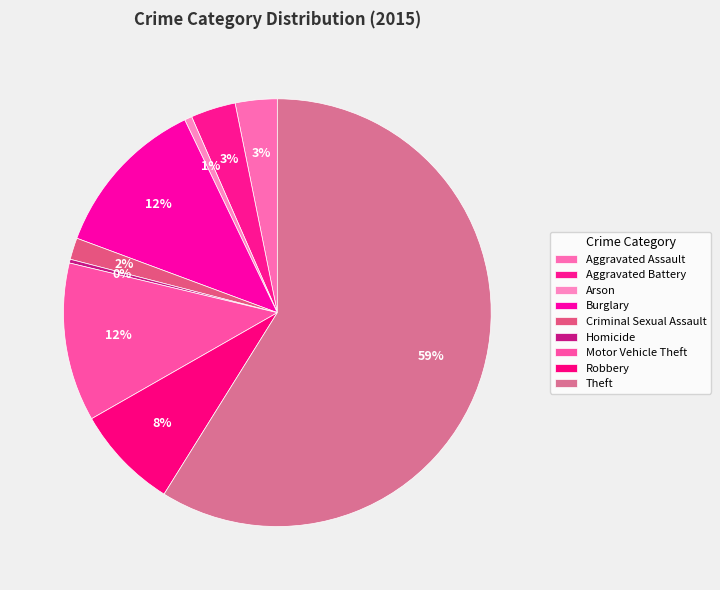

Which category has the biggest portion of the pie?

Theft